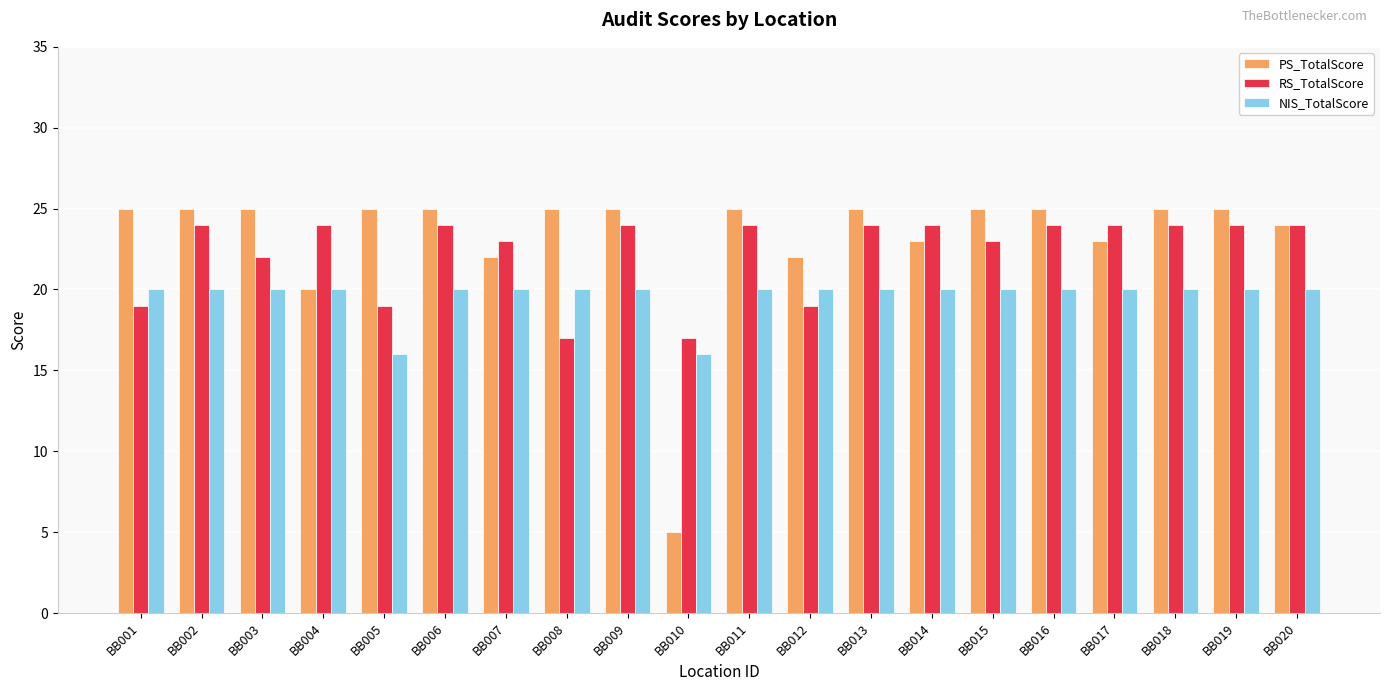

True or false: NIS_TotalScore has a value of 34 at BB014.

False